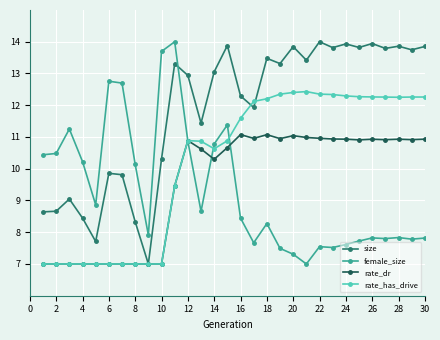

What is the highest value of the rate_has_drive series?

12.4